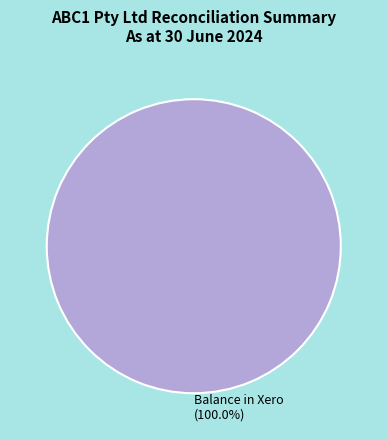

Rank the categories by value from lowest to highest.

Balance in Xero (100.0%)